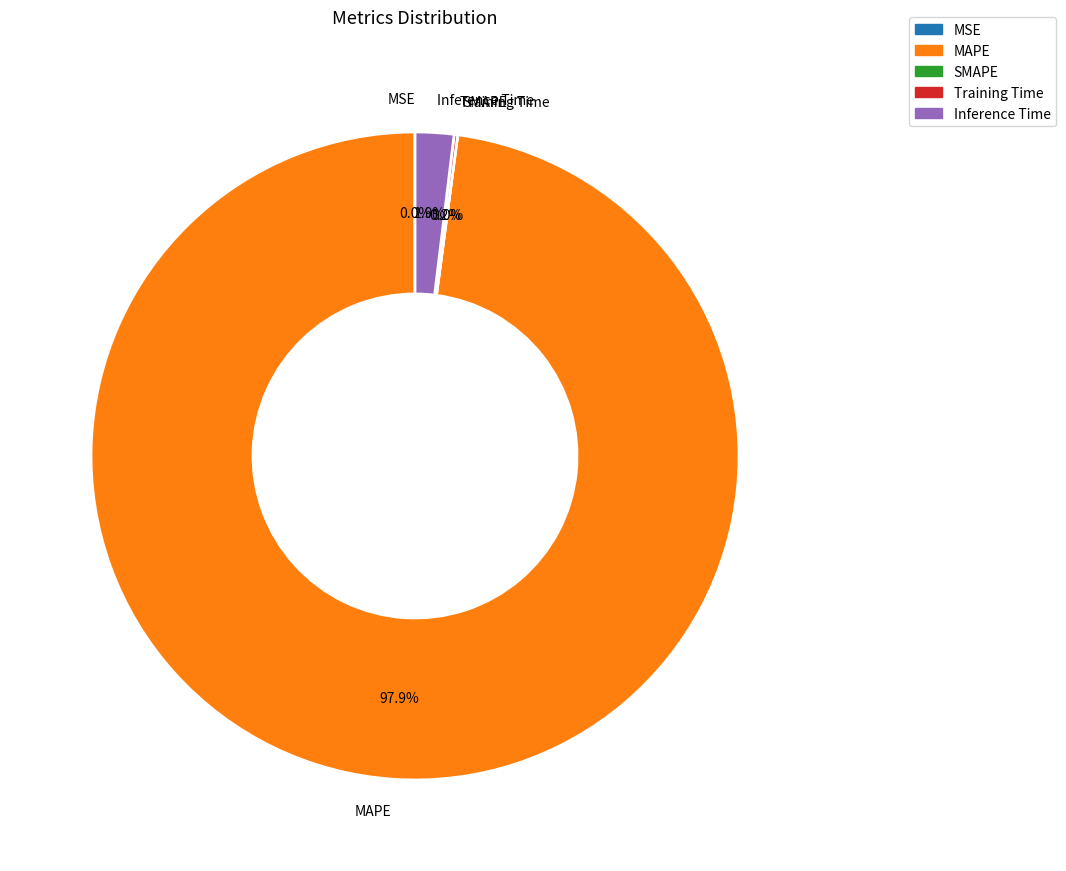

Rank the categories by value from highest to lowest.

MAPE, Inference Time, Training Time, MSE, SMAPE